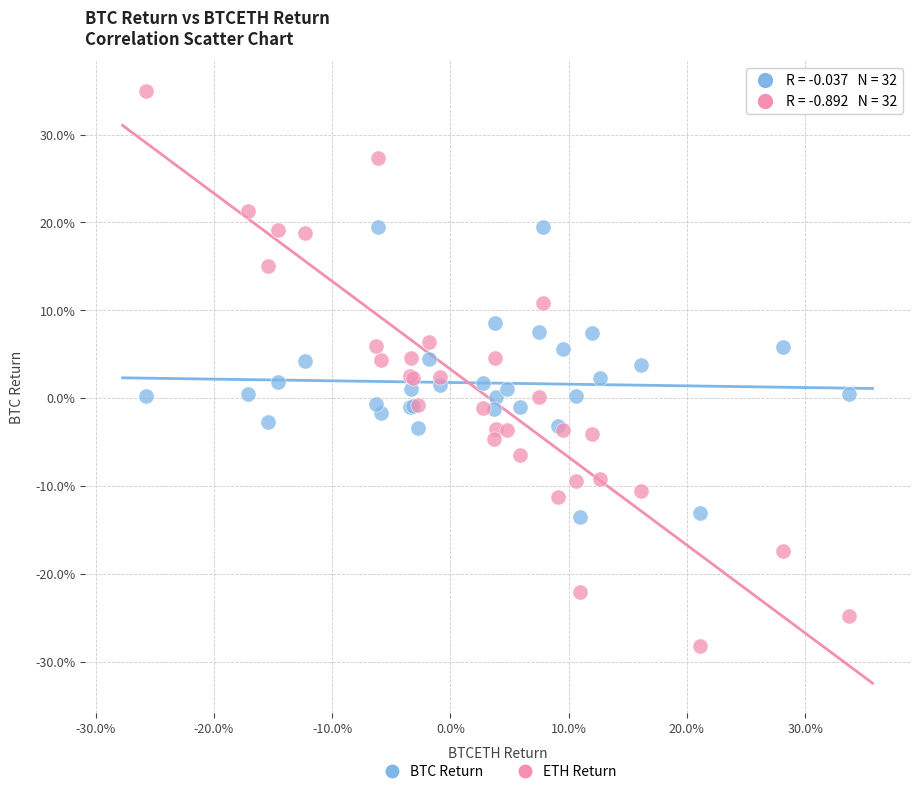

What are all the series names shown in the legend?

BTC Return, ETH Return